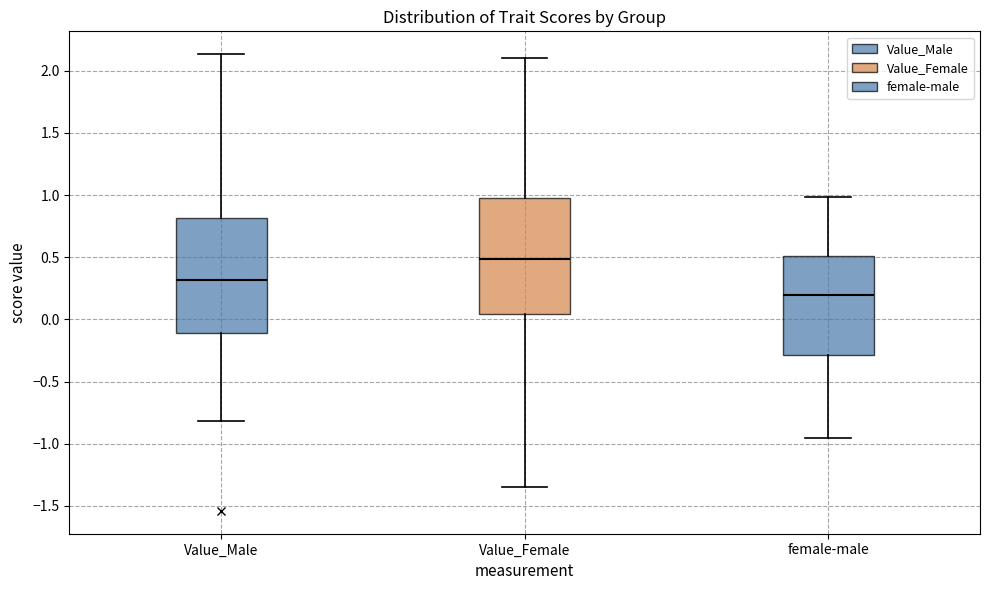

Reading left to right, read every box against the y-axis: the position of its median line, the range the box covers, and the ends of its whiskers. The values are not printed on the chart, so give them approximately, as read against the axis.

Value_Male: median 0.30, box -0.10 to 0.80, whiskers -0.80 to 2.15
Value_Female: median 0.50, box 0.05 to 1.00, whiskers -1.35 to 2.10
female-male: median 0.20, box -0.30 to 0.50, whiskers -0.95 to 1.00